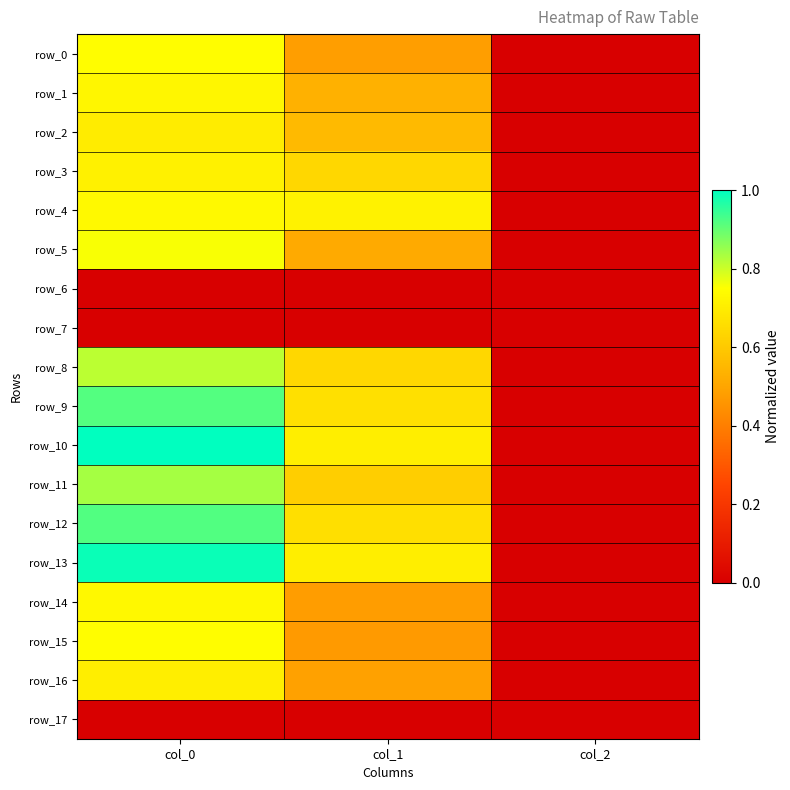

Reading right to left, transcribe all the data shown in this chart.

row_0: col_2=0.0	col_1=0.5	col_0=0.7
row_1: col_2=0.0	col_1=0.5	col_0=0.7
row_2: col_2=0.0	col_1=0.6	col_0=0.7
row_3: col_2=0.0	col_1=0.6	col_0=0.7
row_4: col_2=0.0	col_1=0.7	col_0=0.7
row_5: col_2=0.0	col_1=0.5	col_0=0.8
row_6: col_2=0.0	col_1=0.0	col_0=0.0
row_7: col_2=0.0	col_1=0.0	col_0=0.0
row_8: col_2=0.0	col_1=0.6	col_0=0.8
row_9: col_2=0.0	col_1=0.7	col_0=0.9
row_10: col_2=0.0	col_1=0.7	col_0=1.0
row_11: col_2=0.0	col_1=0.6	col_0=0.8
row_12: col_2=0.0	col_1=0.7	col_0=0.9
row_13: col_2=0.0	col_1=0.7	col_0=1.0
row_14: col_2=0.0	col_1=0.5	col_0=0.7
row_15: col_2=0.0	col_1=0.5	col_0=0.7
row_16: col_2=0.0	col_1=0.5	col_0=0.7
row_17: col_2=0.0	col_1=0.0	col_0=0.0